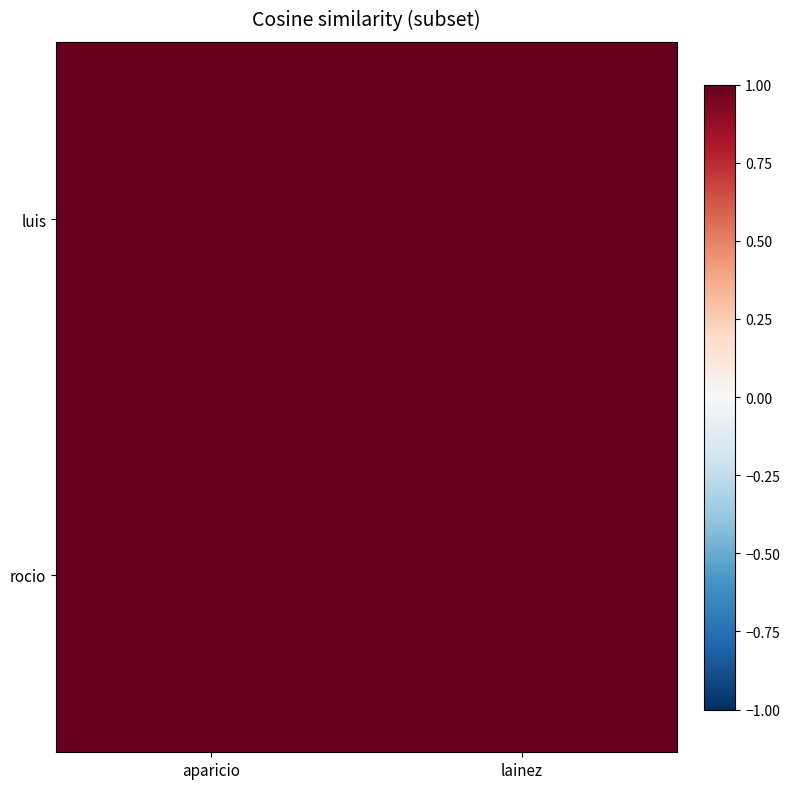

What is the total value across all series at aparicio?

16